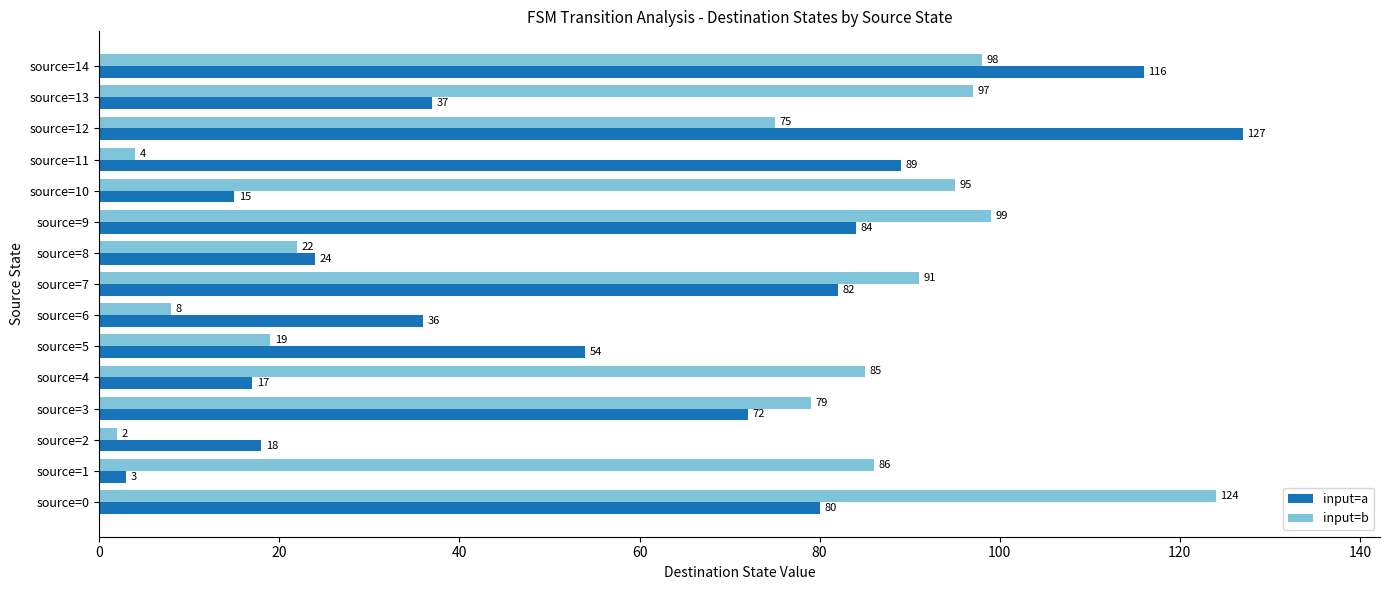

Which category has the lowest value in the input=b series?

source=2